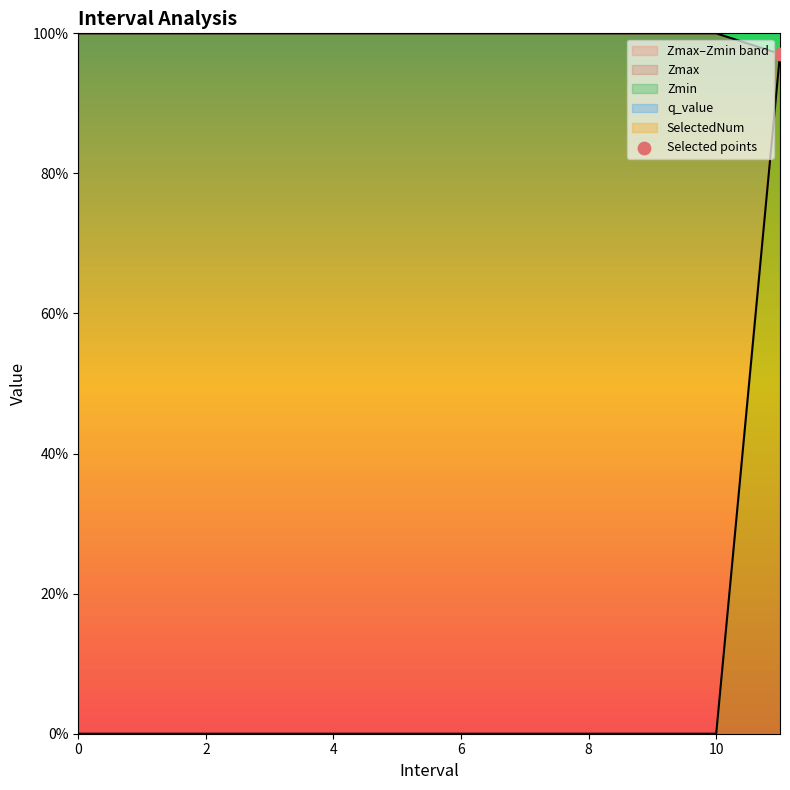

Which series contains the lowest Y value?

Zmin